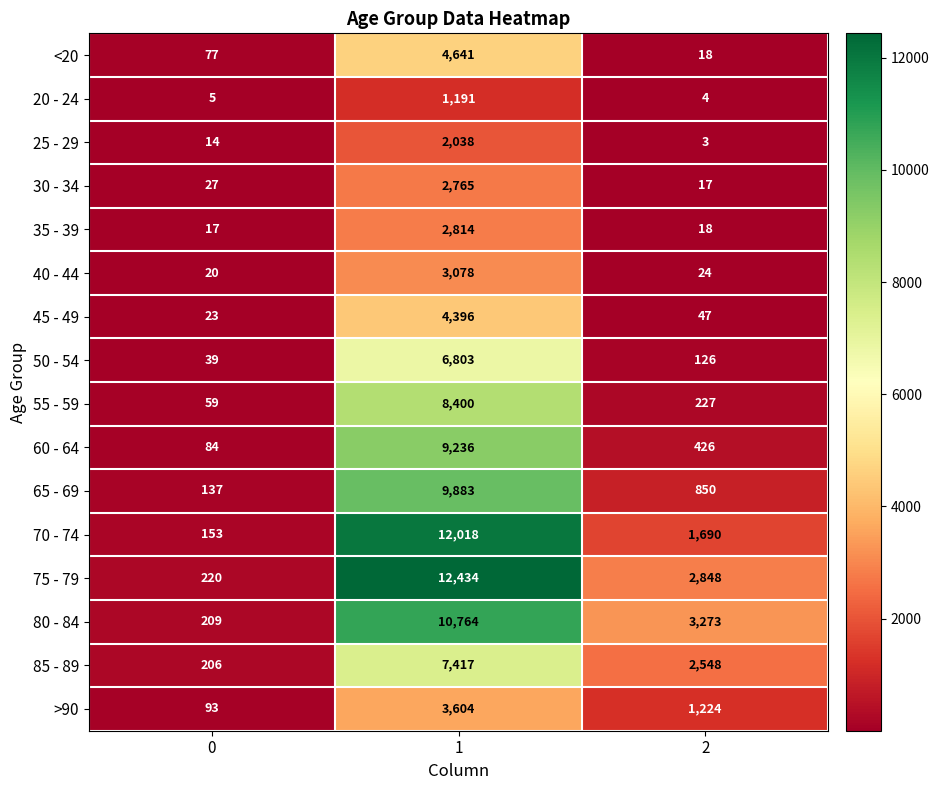

What is the difference between the highest and lowest values at 0?

215